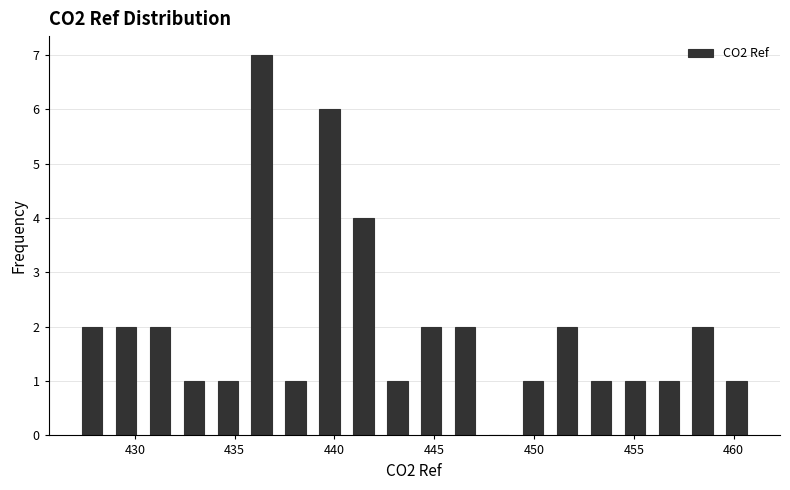

Around what value on the x-axis is the tallest bar? Give the approximate position of its centre, as read against the axis.

436.5